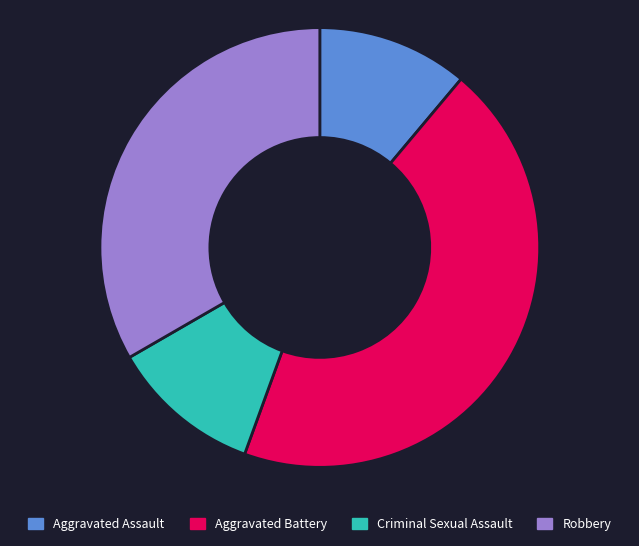

True or false: Robbery accounts for 27% of the total.

False